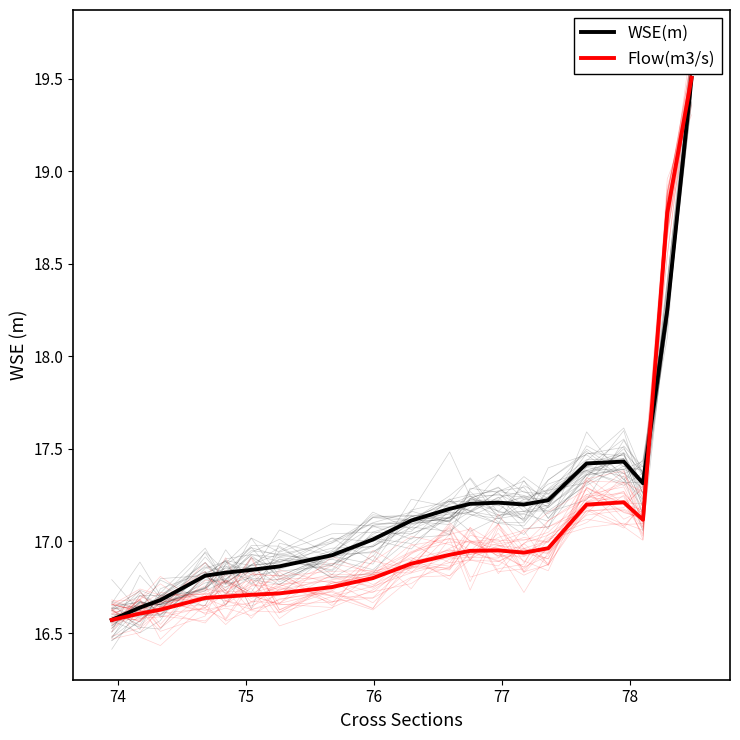

True or false: WSE(m) has more than 1 points higher than both neighbors.

True